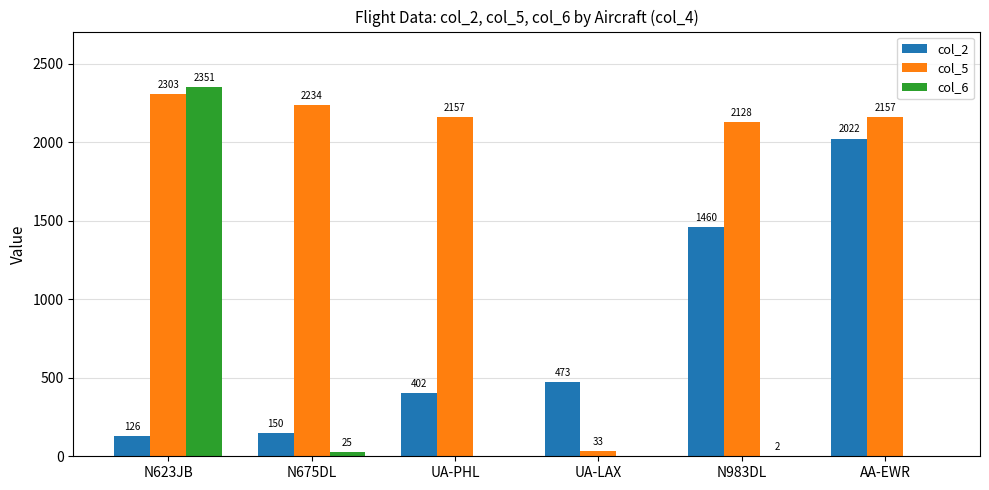

Which series changed the most between N623JB and N983DL?

col_6